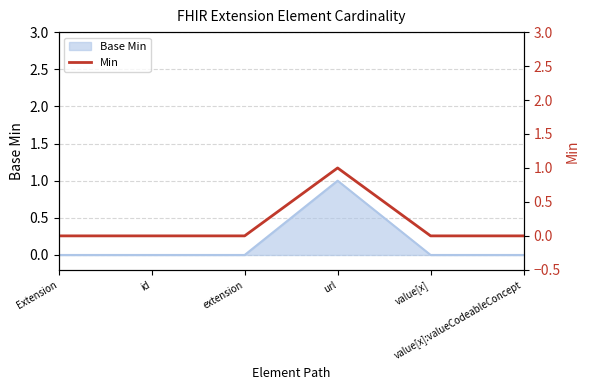

Where is the data nearest to the value 0?

Extension